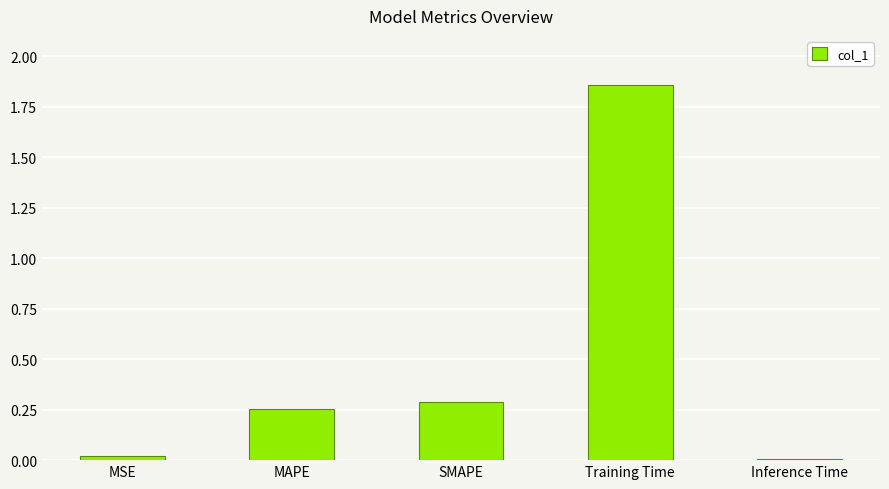

Which category has the highest value across all series?

Training Time